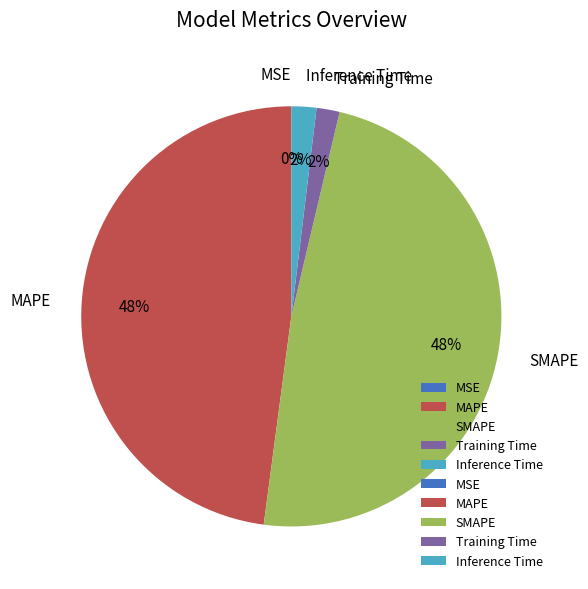

Is there any slice that represents more than half of the pie?

No